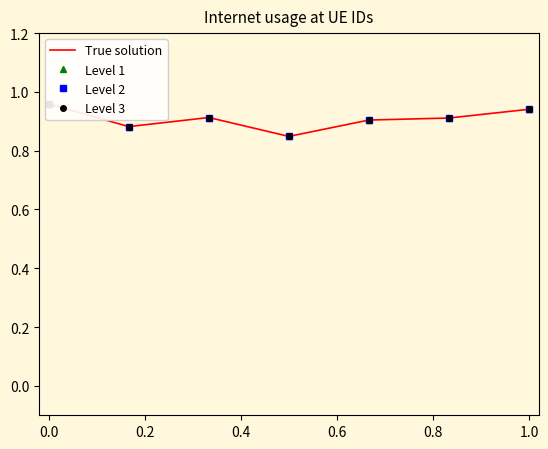

What is the sum of all Level 1 values?

6.4